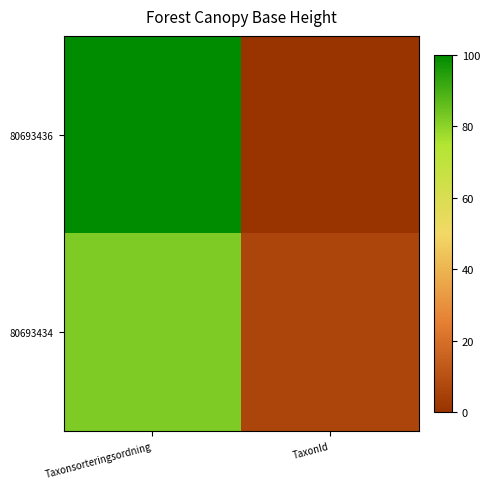

Reading right to left, transcribe all the data shown in this chart.

80693436: TaxonId=0.0	Taxonsorteringsordning=100.0
80693434: TaxonId=5.9	Taxonsorteringsordning=82.2